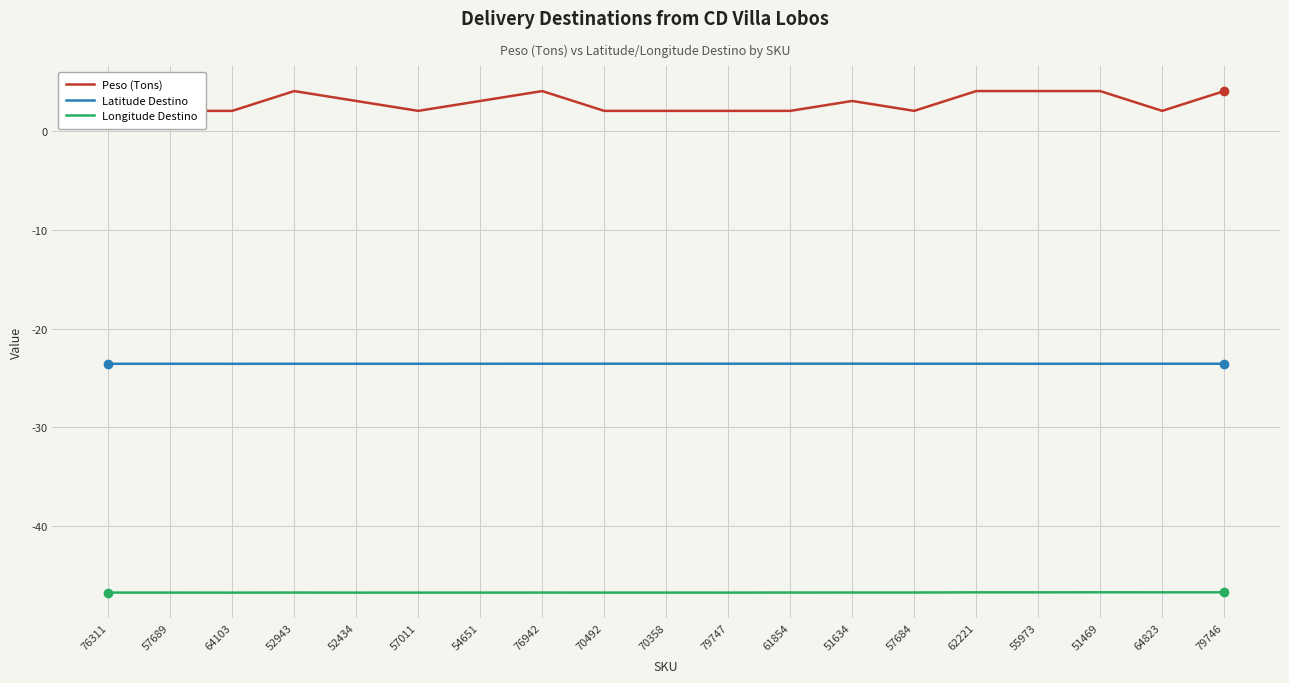

True or false: Peso (Tons) and Longitude Destino intersect in this chart.

False